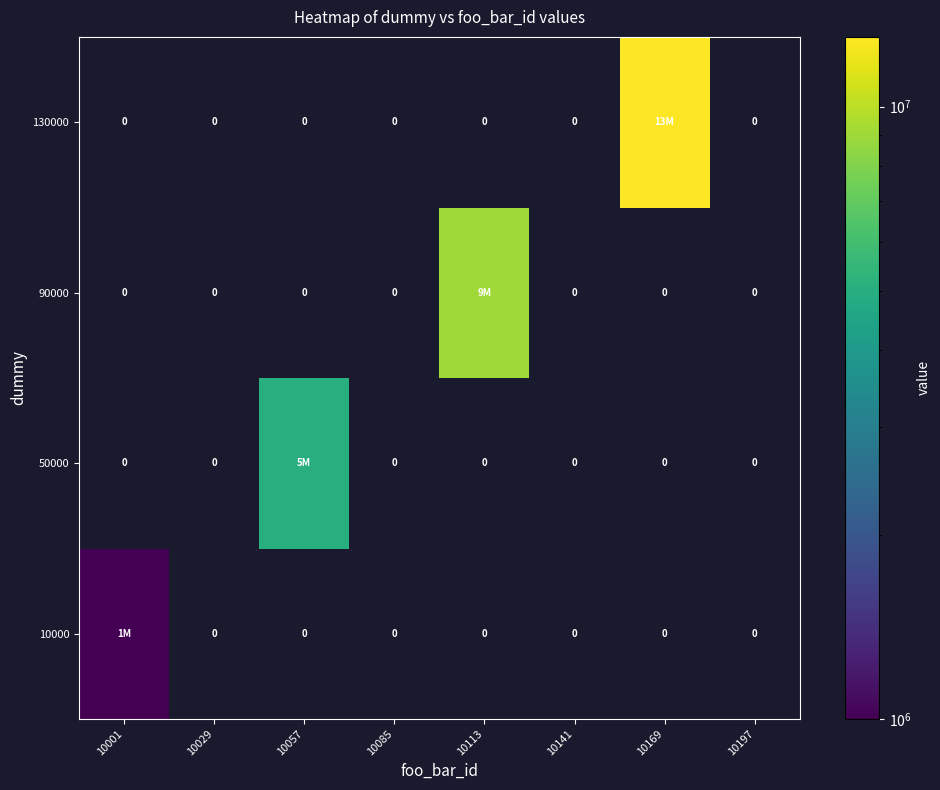

How many categories are shown in the chart?

8